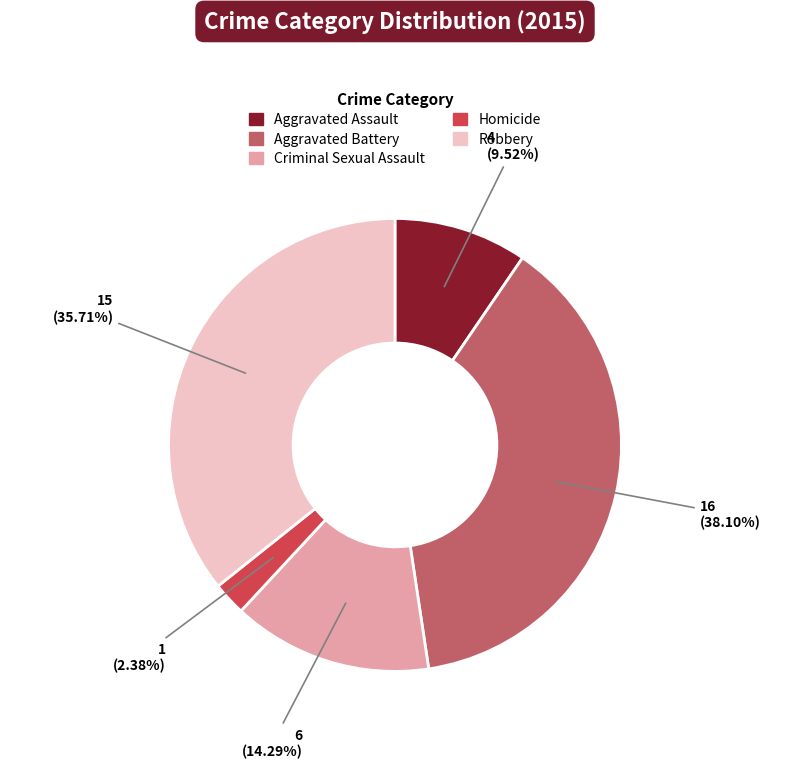

To the nearest percent, what is the difference between the largest and smallest slice percentages?

36%